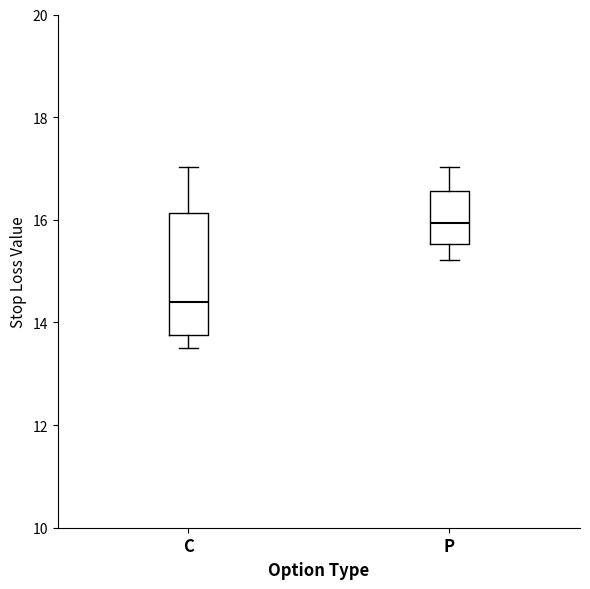

Which box has the lowest median line?

C